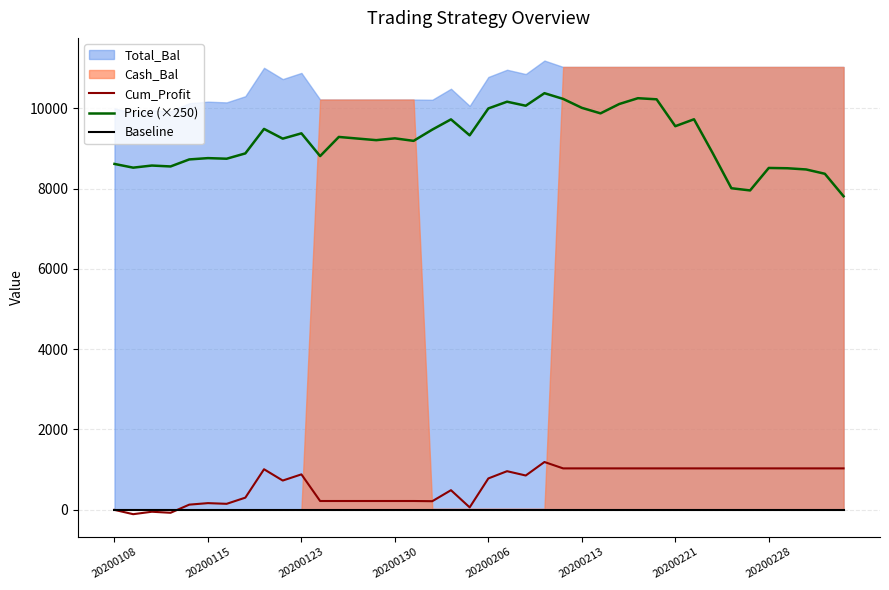

How many positive values does the Cum_Profit series have?

36